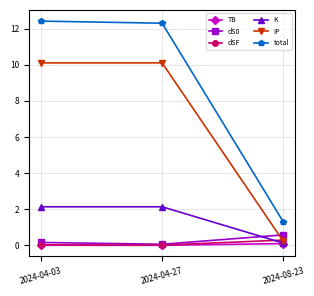

What is the difference between the maximum and minimum values in the TB series?

0.1